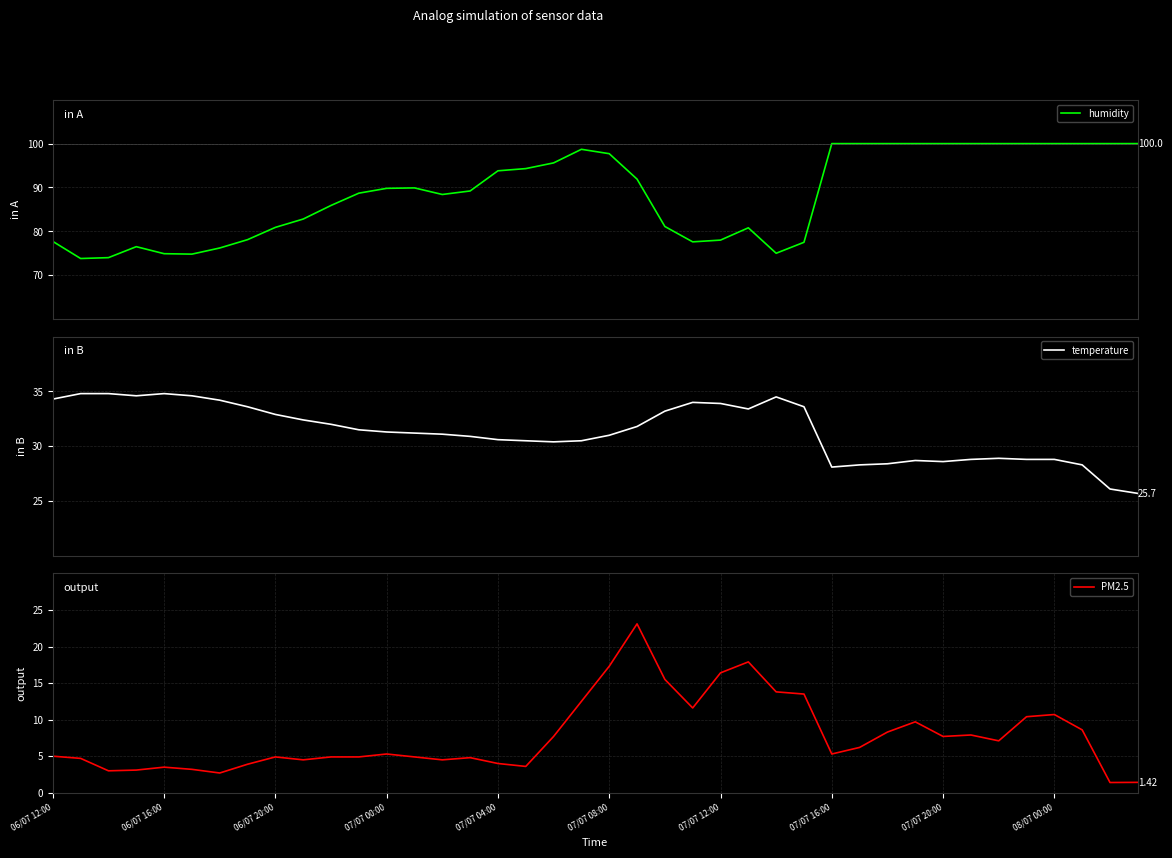

What is the difference between the maximum and minimum values in the humidity series?

26.2